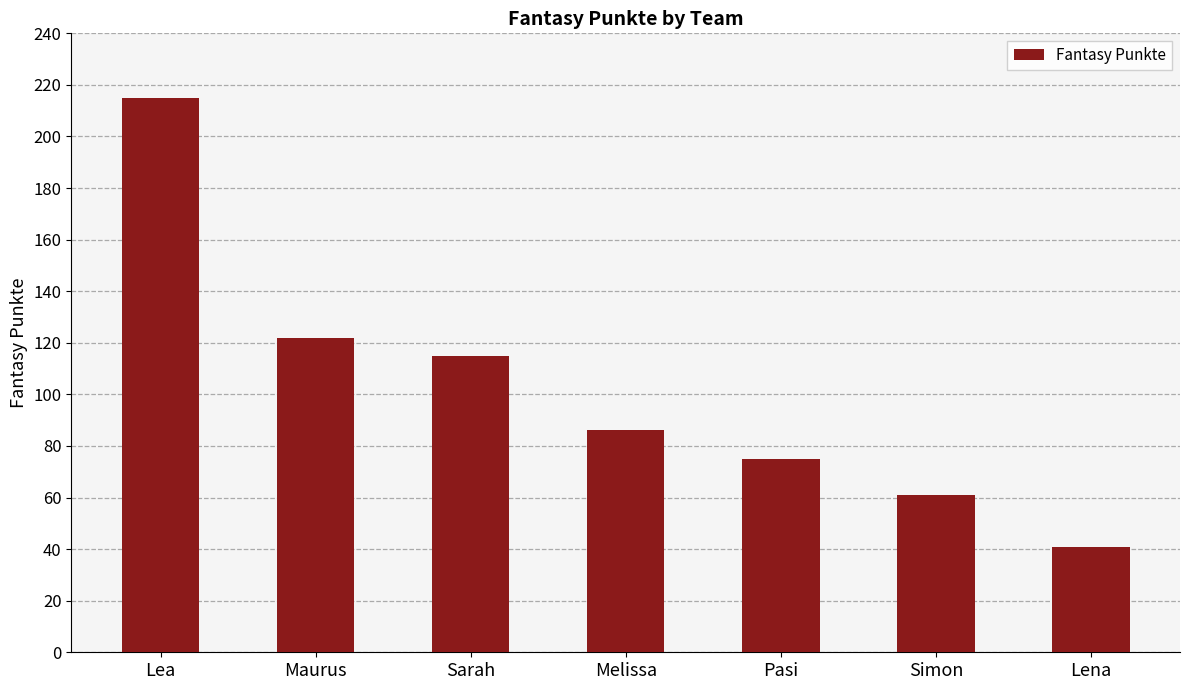

Which label corresponds to the smallest value in the chart?

Lena